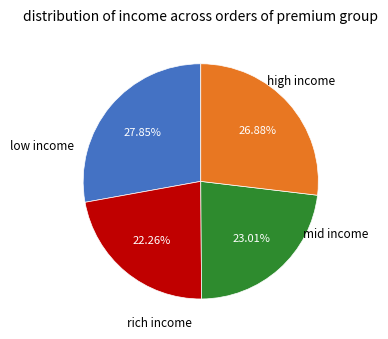

To the nearest percent, what is the difference between the largest and smallest slice percentages?

6%